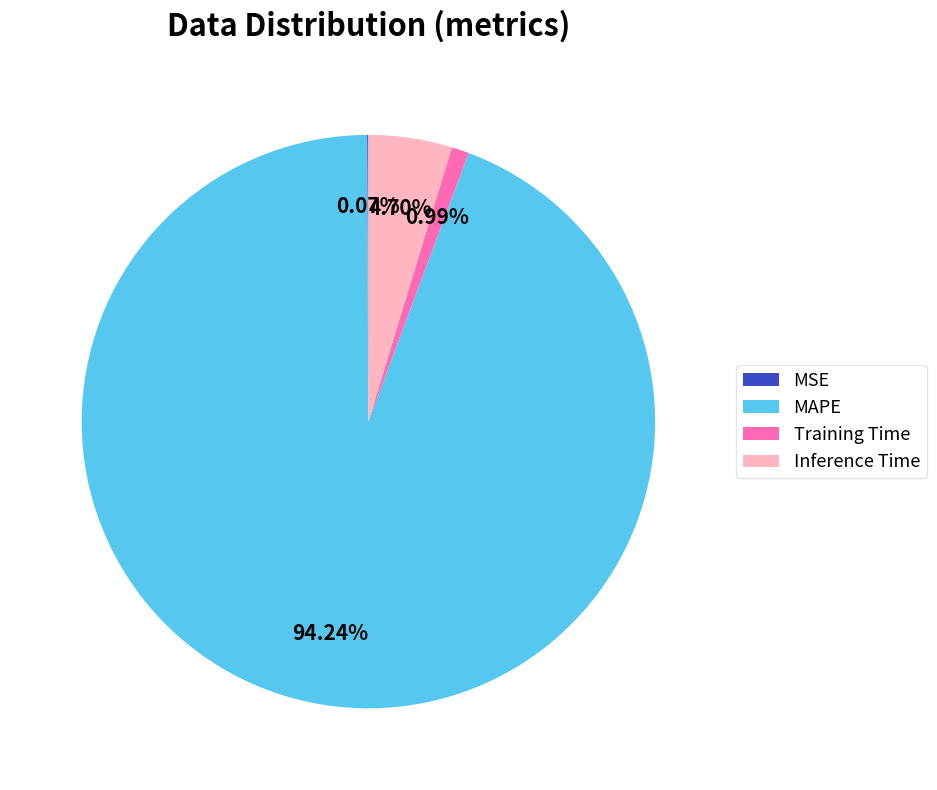

What percentage is the Training Time slice, to the nearest percent?

1%